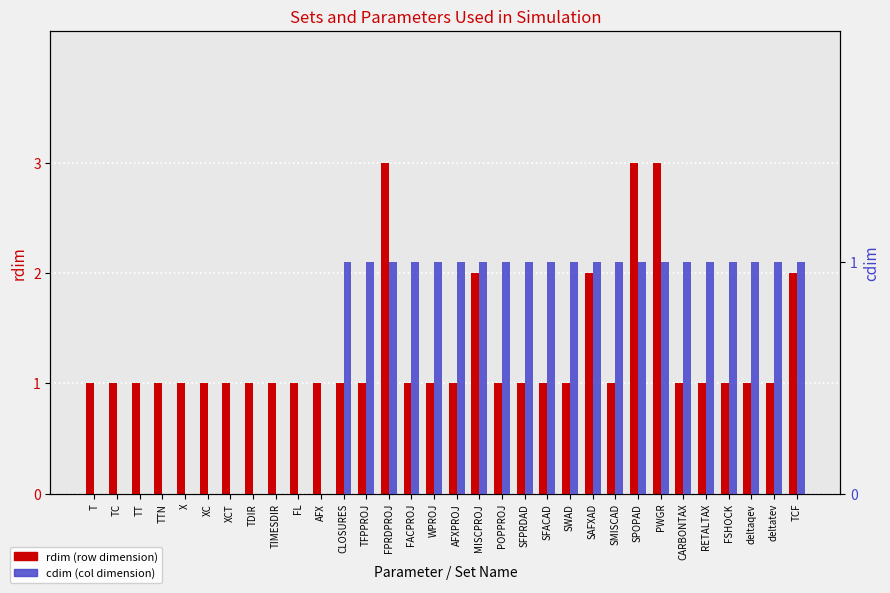

What is the greatest value displayed?

3